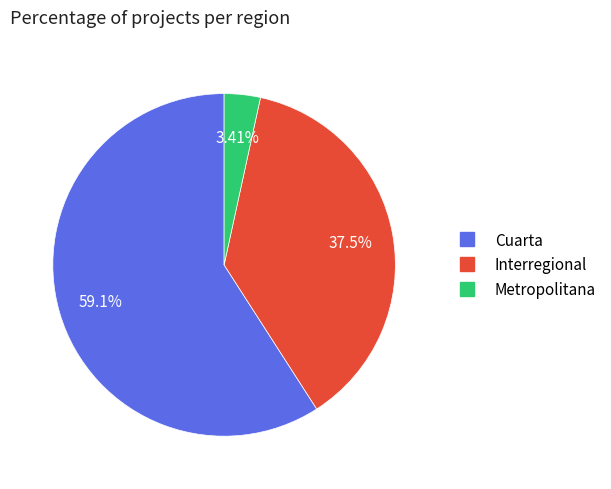

What is the ratio of the value at Interregional to the value at Metropolitana?

11.0